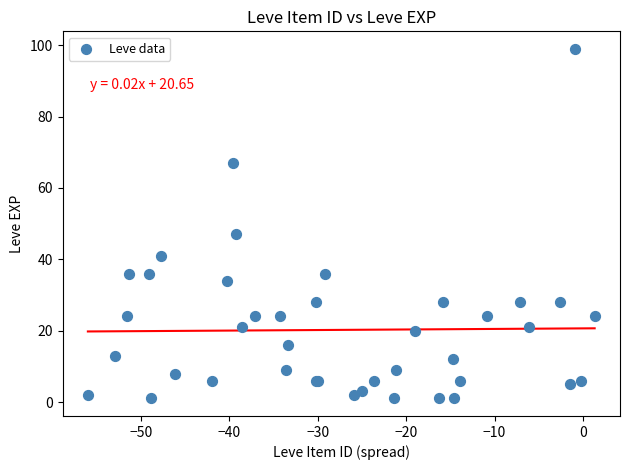

What Y value in the scatter plot is closest to 50?

47